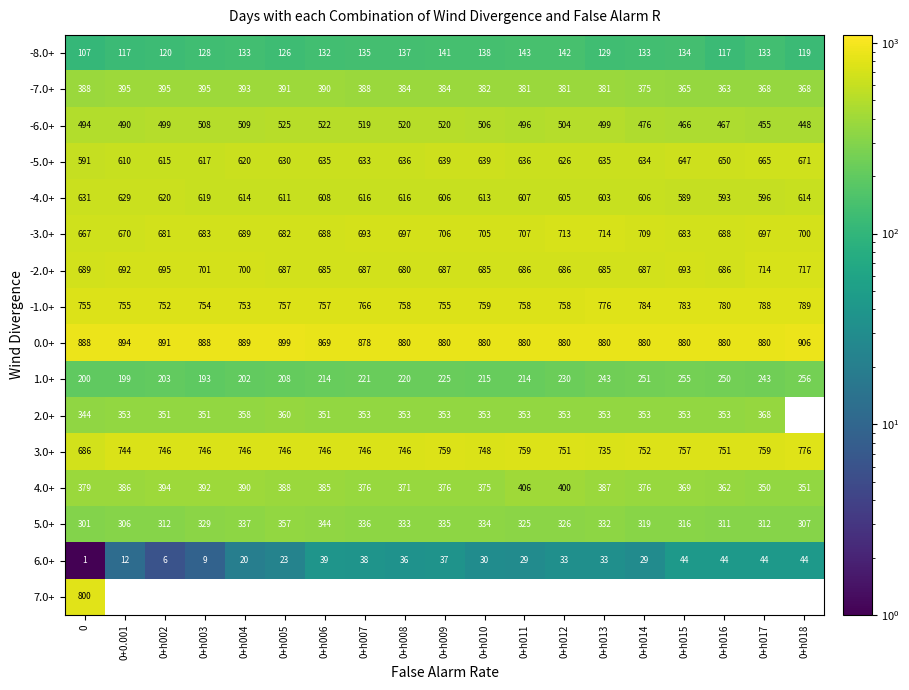

What is the average value of the -4.0+ series?

610